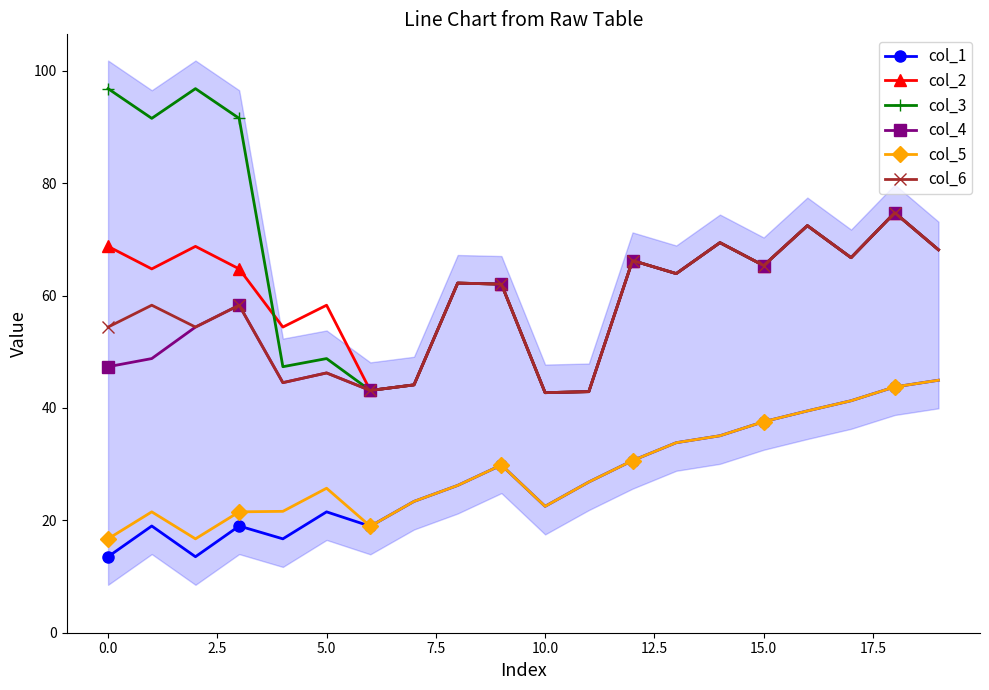

Which series has the largest range (max minus min)?

col_3